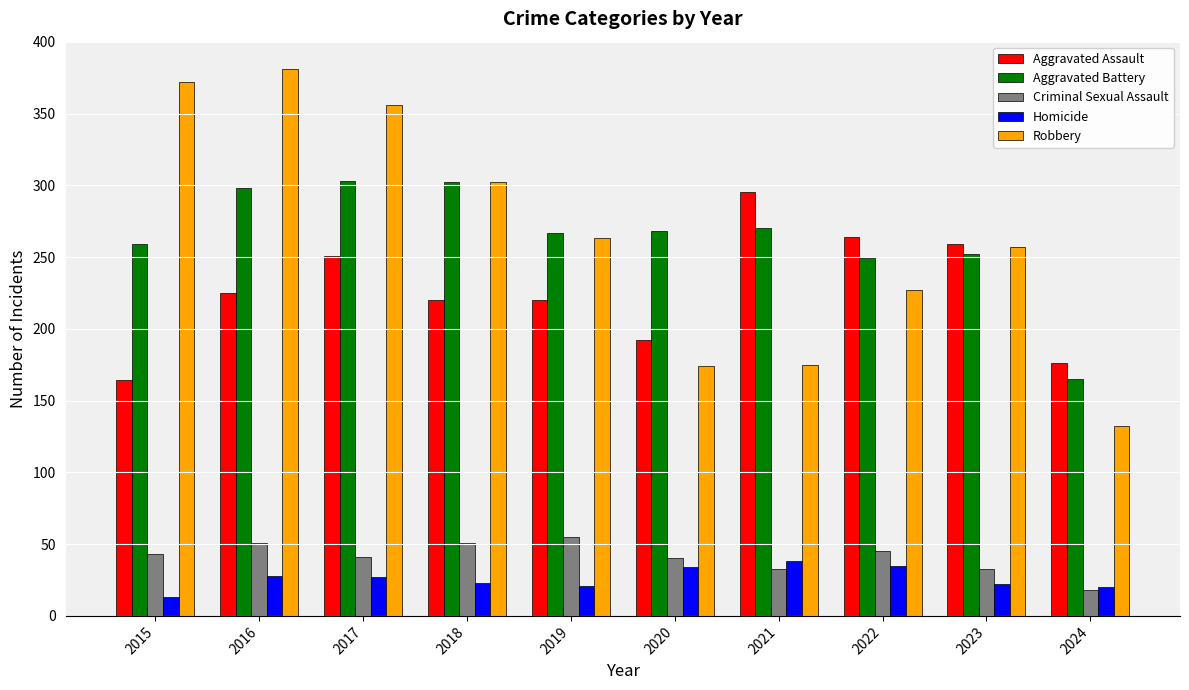

Does the chart contain stacked bars?

No